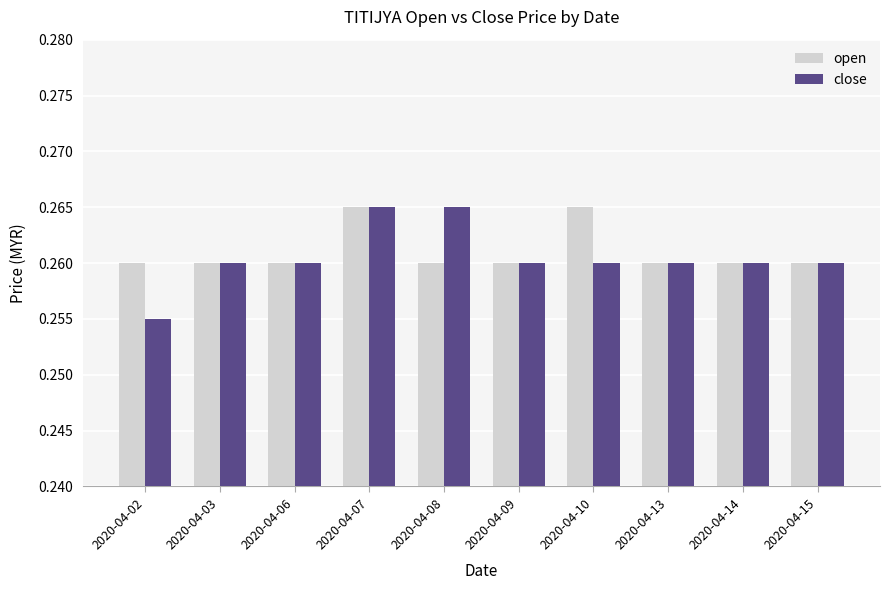

What is the total value across all series at 2020-04-02?

0.5